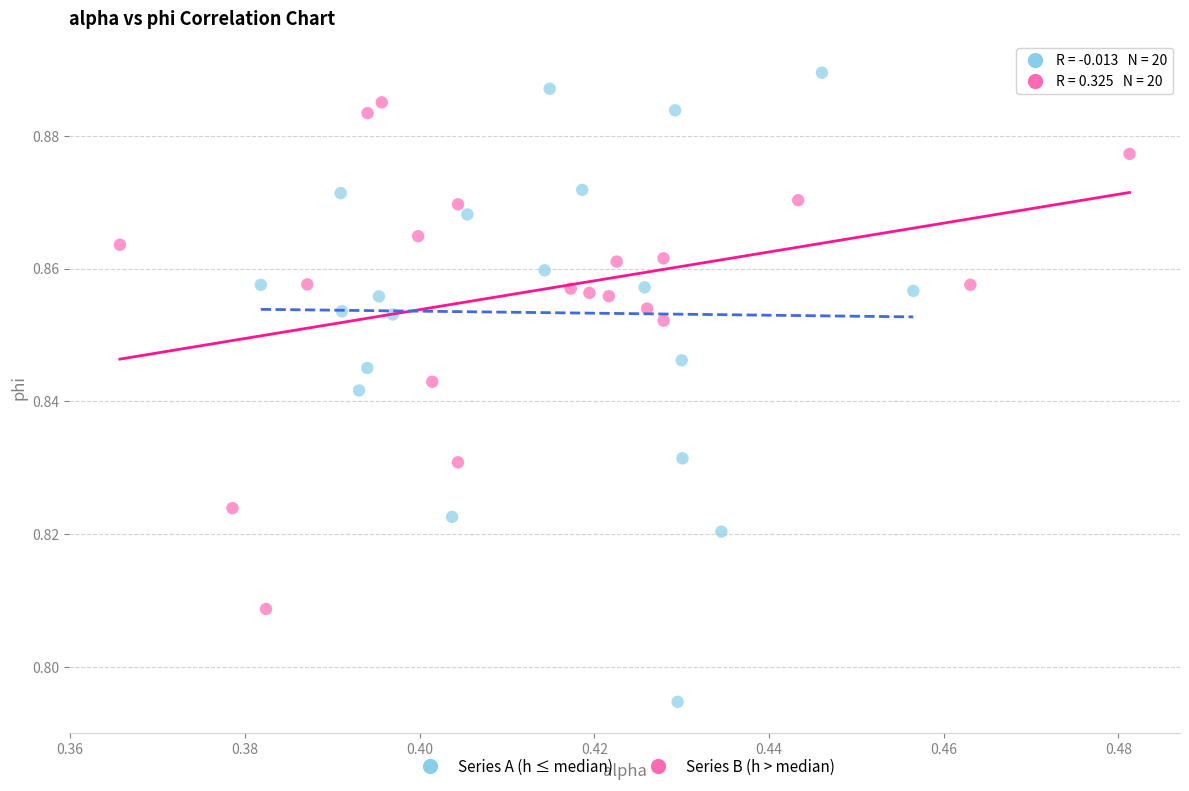

What are all the series names shown in the legend?

Series A (h ≤ median), Series B (h > median)